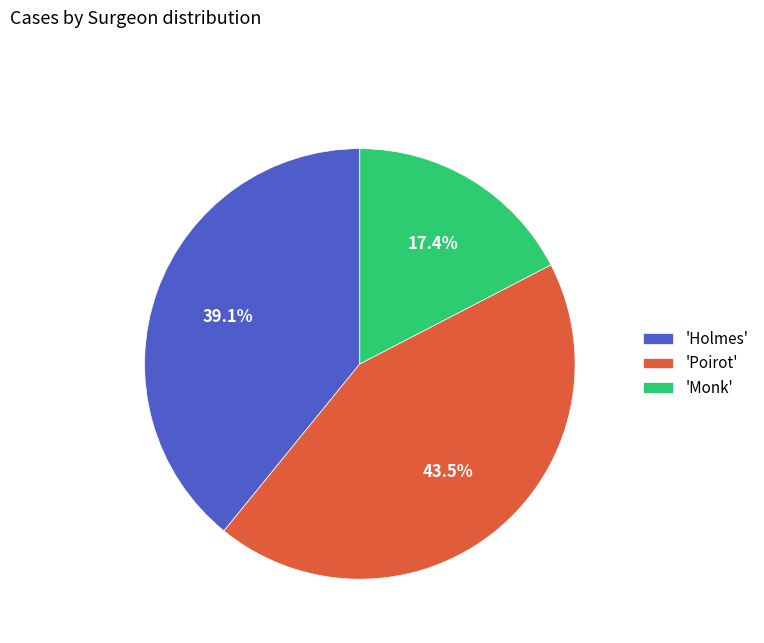

How many segments does this pie chart have?

3